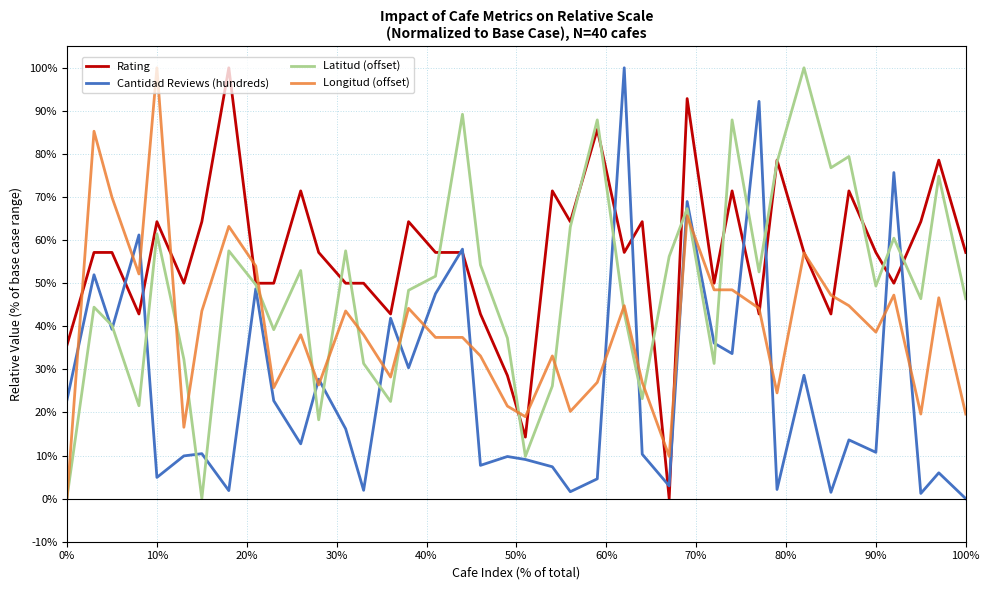

Rank the series by their average value, from lowest to highest.

Cantidad Reviews (hundreds), Longitud (offset), Latitud (offset), Rating